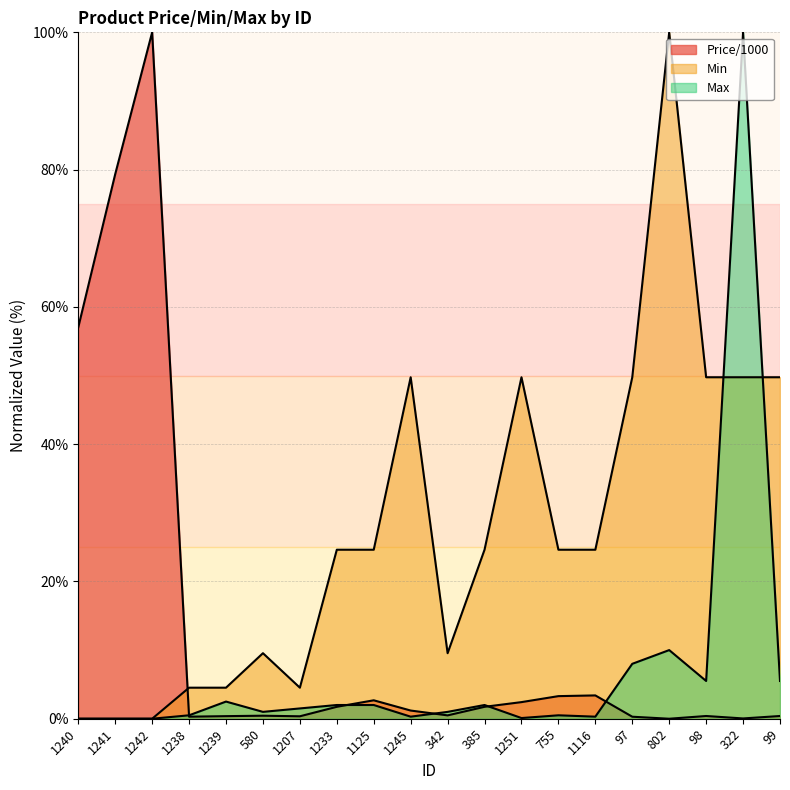

List the labels in order of Min value, smallest first.

1240, 1241, 1242, 1238, 1239, 1207, 580, 342, 1233, 1125, 385, 755, 1116, 1245, 1251, 97, 98, 322, 99, 802